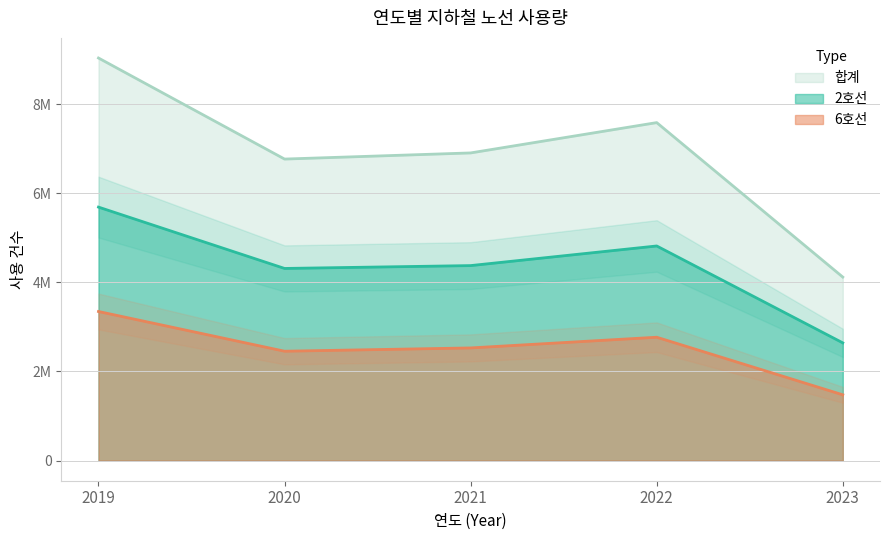

In 합계, how many points are lower than both neighbors (excluding endpoints)?

1